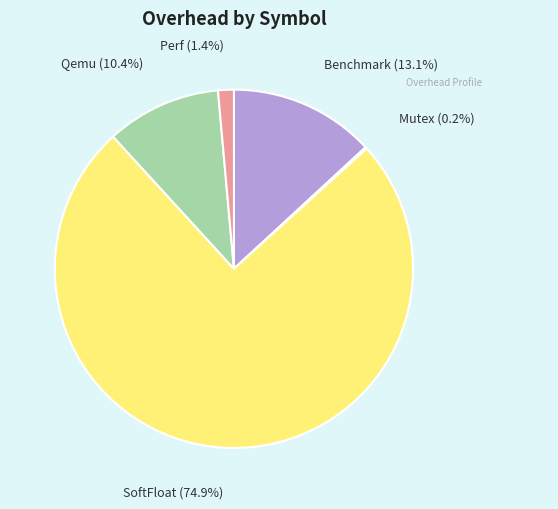

The Qemu slice represents 1% of the pie. True or false?

False